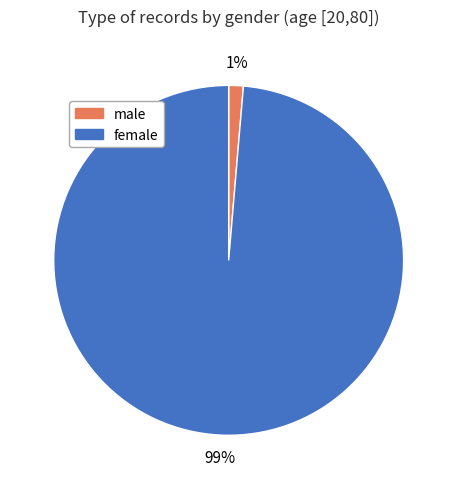

Does female represent more than half of the total?

Yes